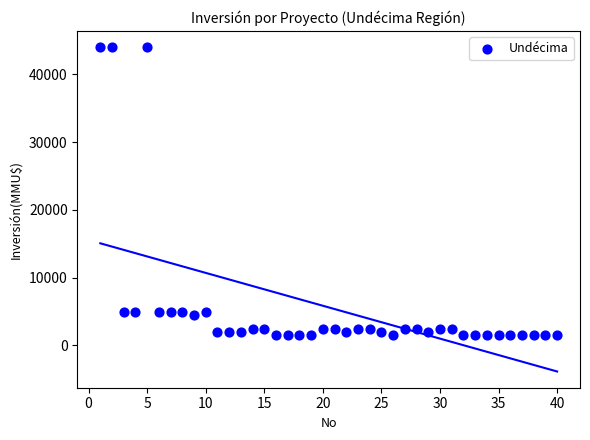

What is the range of X values (max minus min)?

39